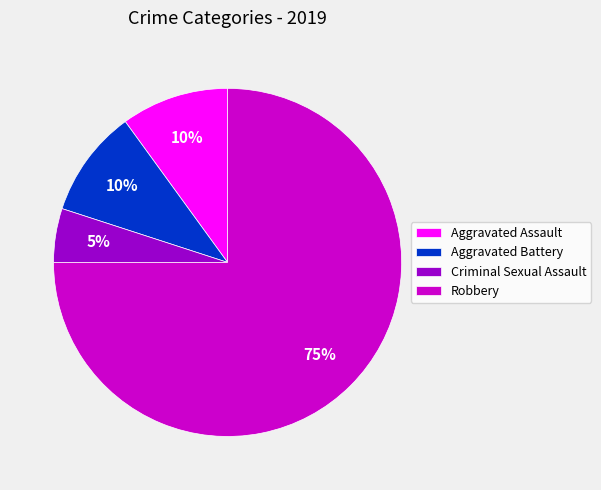

To the nearest percent, what is the average slice percentage?

25%